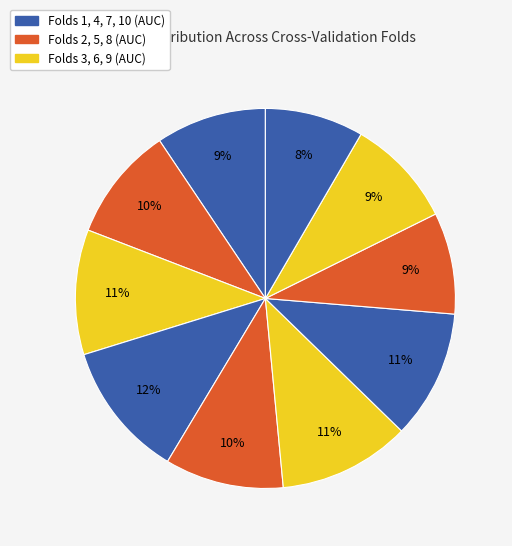

How many segments does this pie chart have?

10